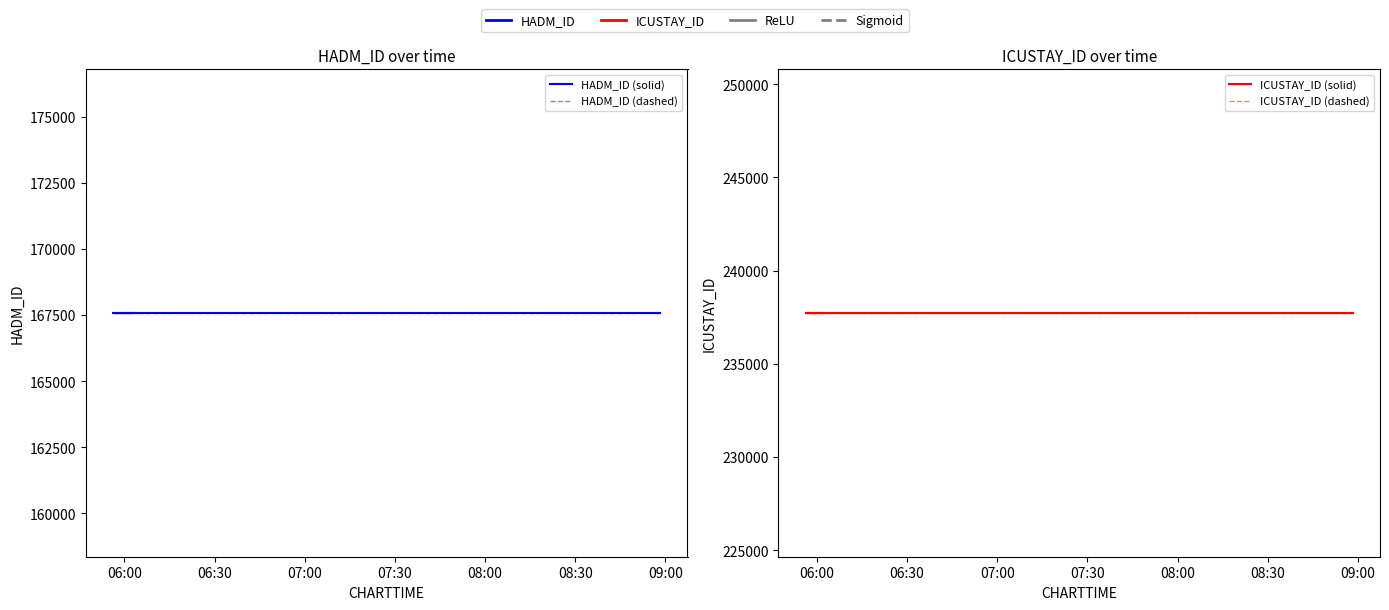

What is the sum of the ICUSTAY_ID (solid) values at 06:00 and 06:30?

475456